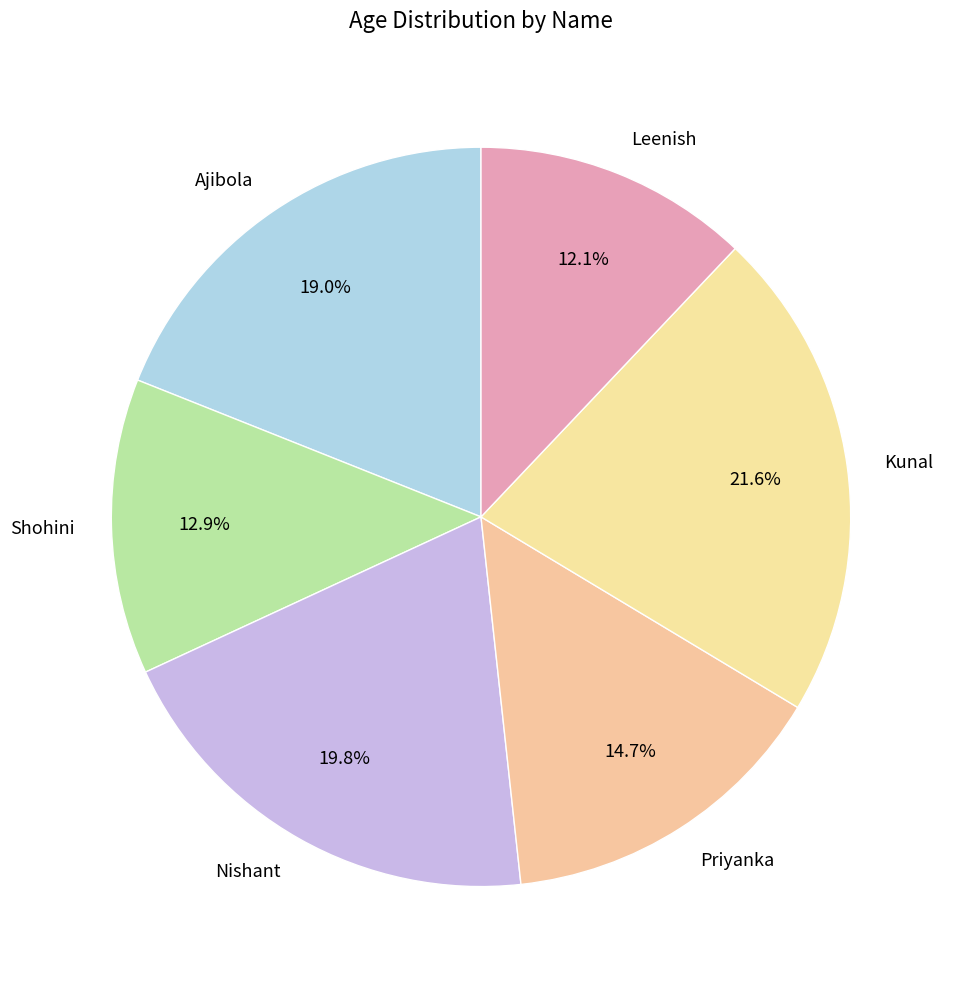

To the nearest percent, what is the combined percentage of Priyanka and Nishant?

34%